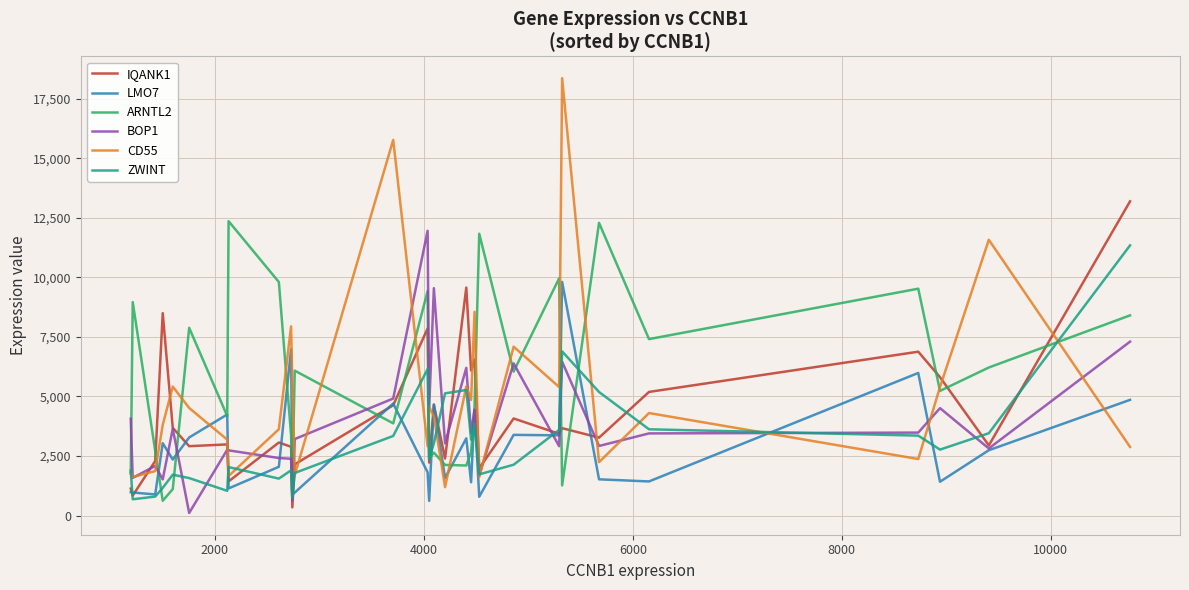

Which series has the widest spread of values?

CD55